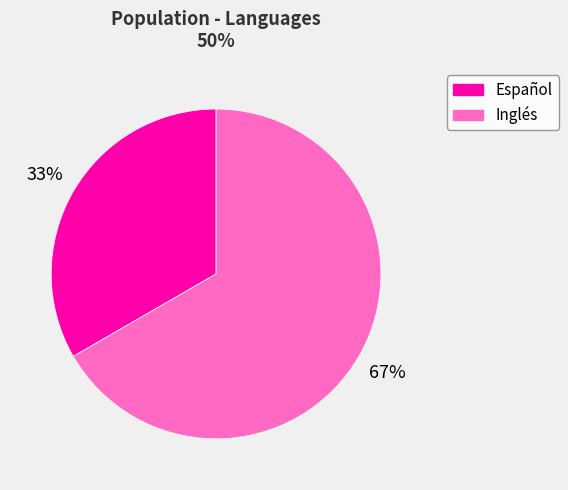

To the nearest percent, what is the average slice percentage?

50%